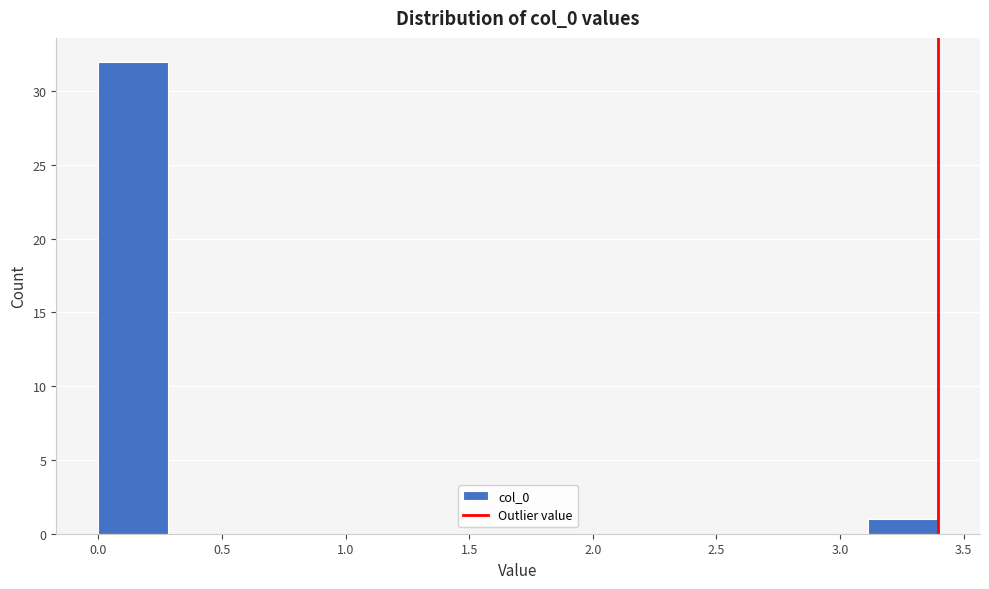

Reading left to right, list every bar in this chart as the range it spans on the x-axis followed by its height. Neither the bar edges nor the heights are printed on the chart, so give them approximately, as read against the axes.

0.00 to 0.30: 32
0.30 to 0.55: 0
0.55 to 0.85: 0
0.85 to 1.15: 0
1.15 to 1.40: 0
1.40 to 1.70: 0
1.70 to 2.00: 0
2.00 to 2.25: 0
2.25 to 2.55: 0
2.55 to 2.85: 0
2.85 to 3.10: 0
3.10 to 3.40: 1